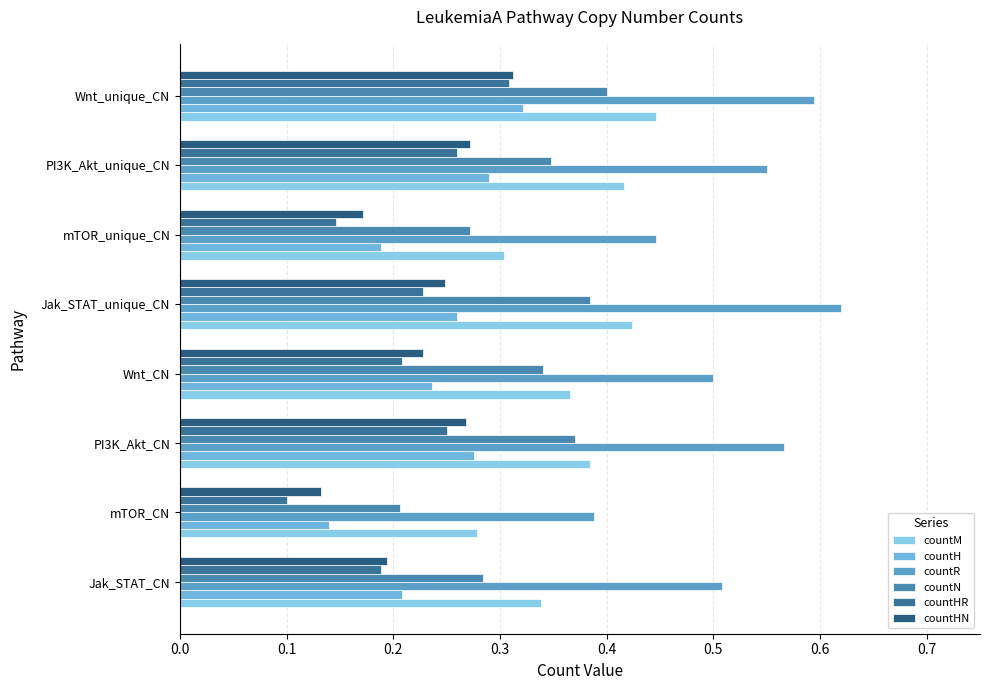

Which series has the largest range (max minus min)?

countR